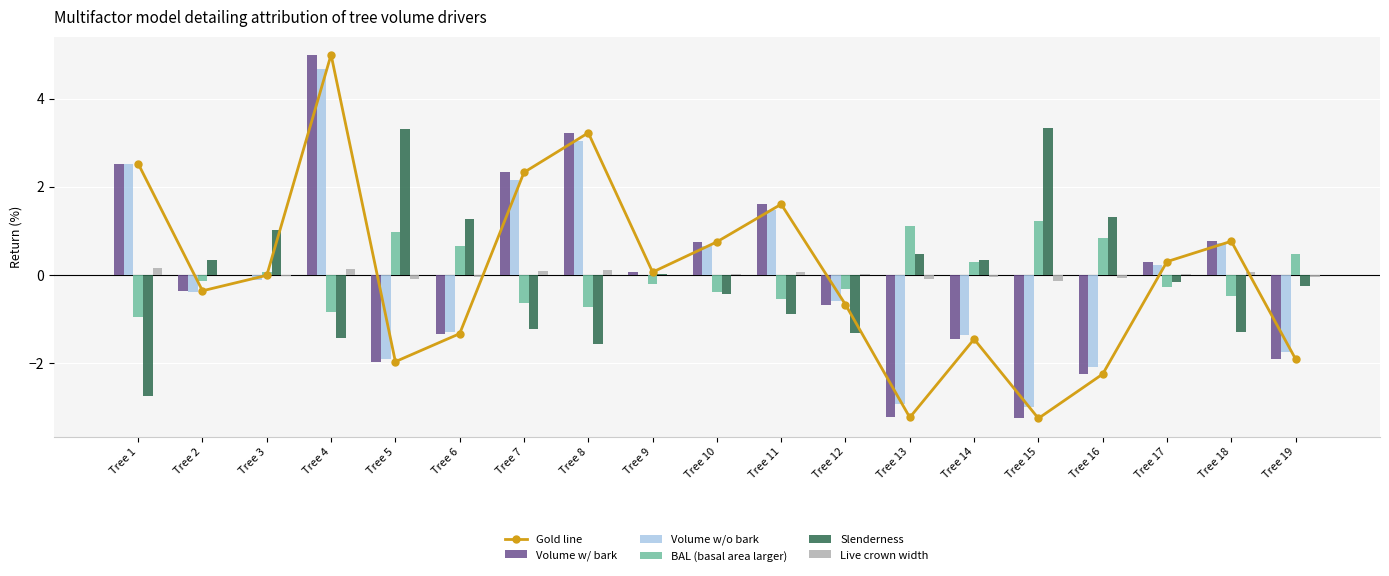

What is the difference between the highest and lowest values at Tree 1?

5.3